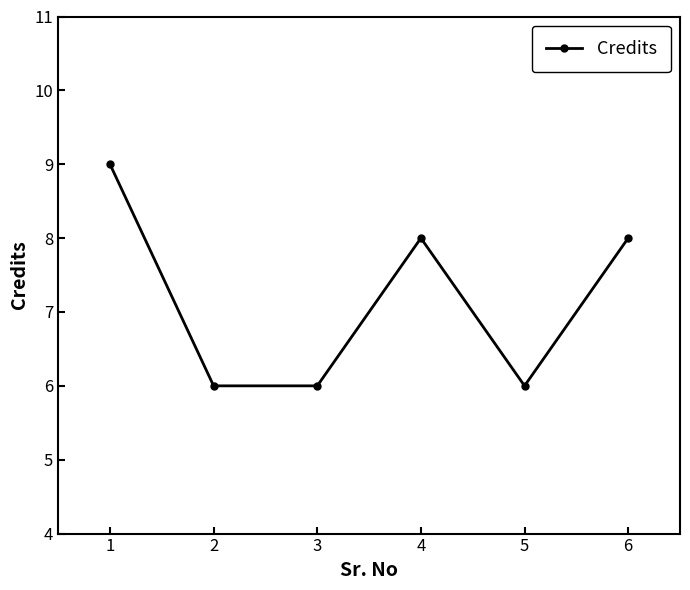

True or false: the data shows 8 at 6.

True